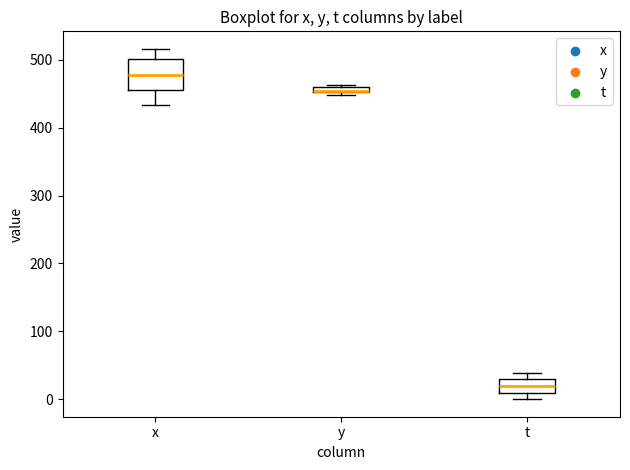

Comparing the boxes themselves (not the whiskers), which one is the tallest?

x